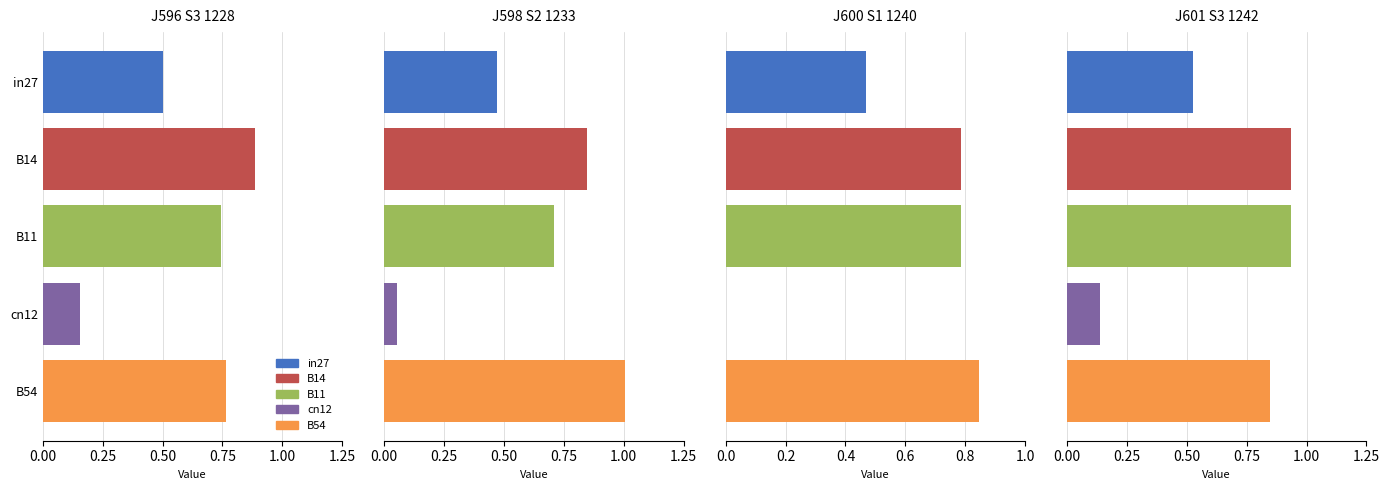

Which series has the widest spread of values?

job598_scenario2_1233